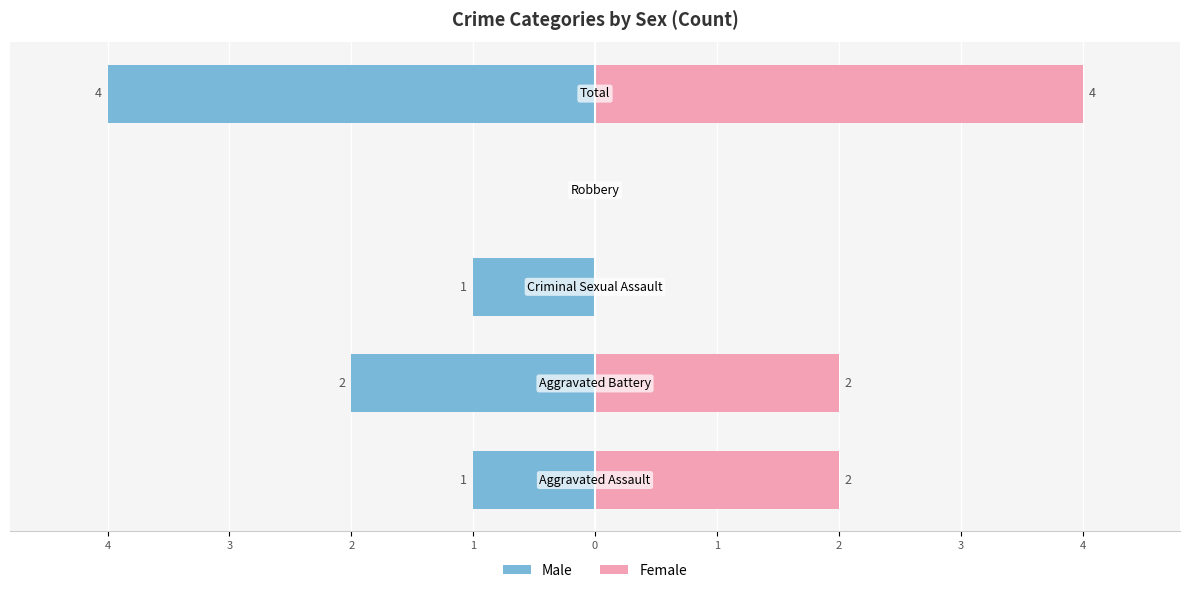

How many values in Male are below zero?

4